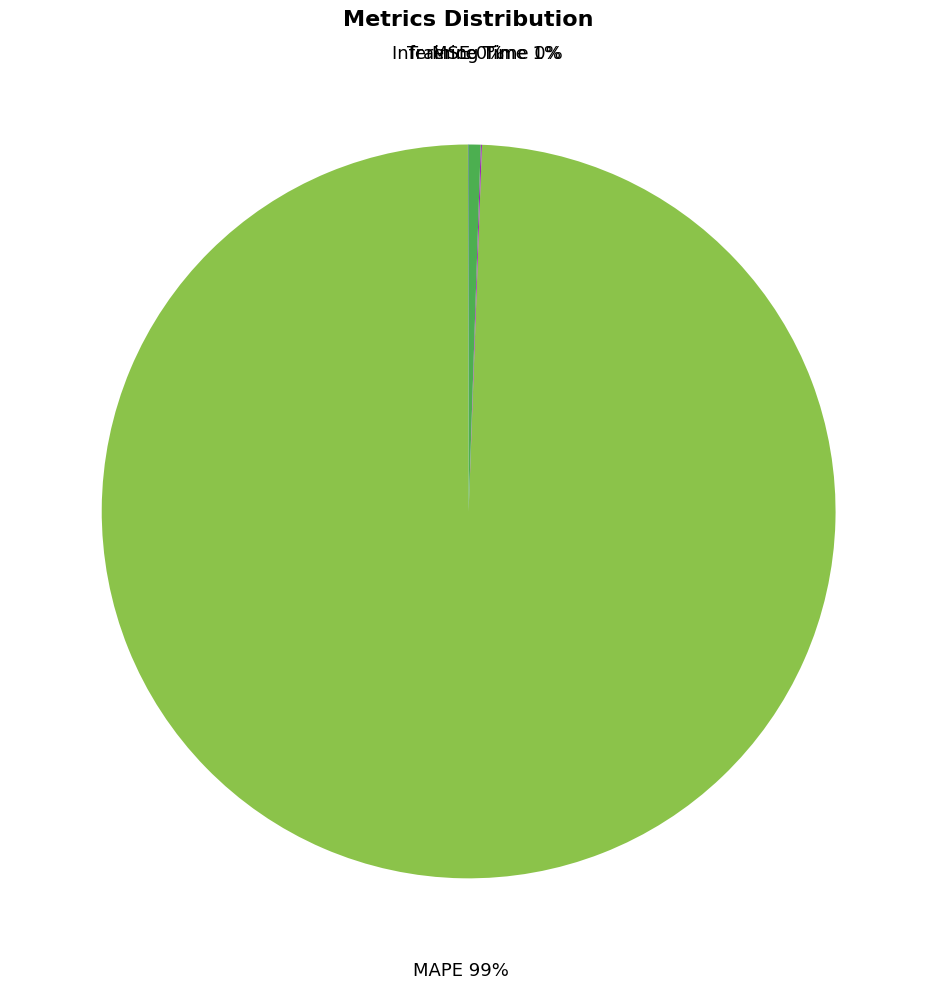

The MAPE slice represents 99% of the pie. True or false?

True